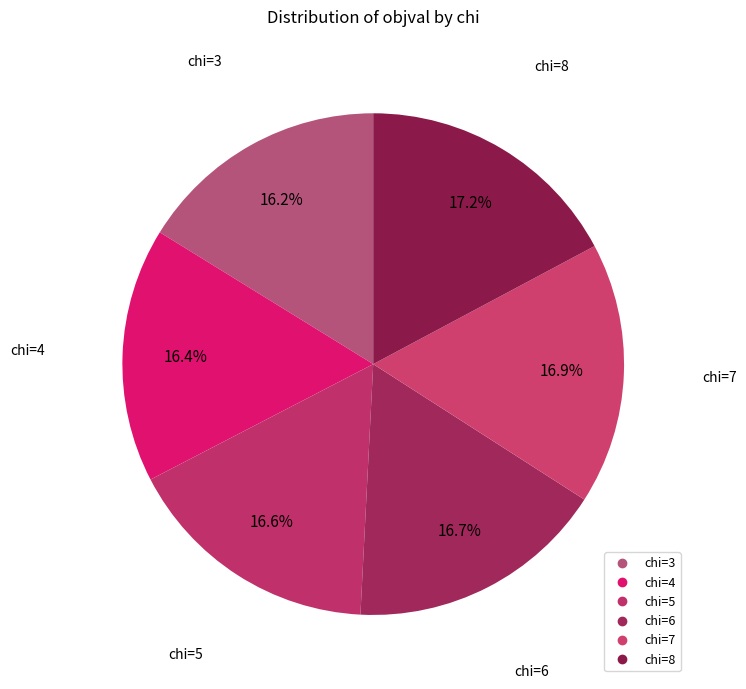

To the nearest percent, what is the difference between the largest and smallest slice percentages?

1%